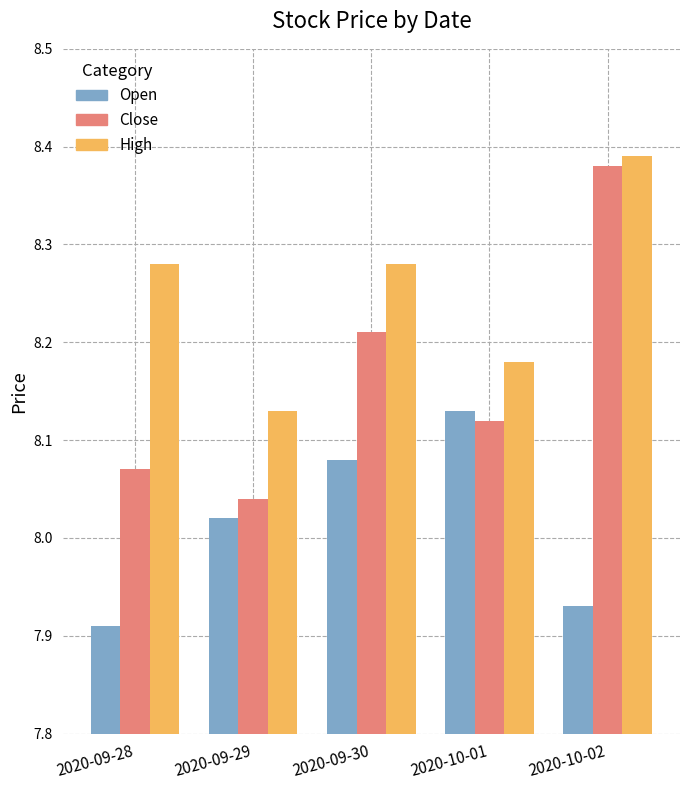

What is the difference between the Open values at 2020-09-29 and 2020-10-01?

0.1